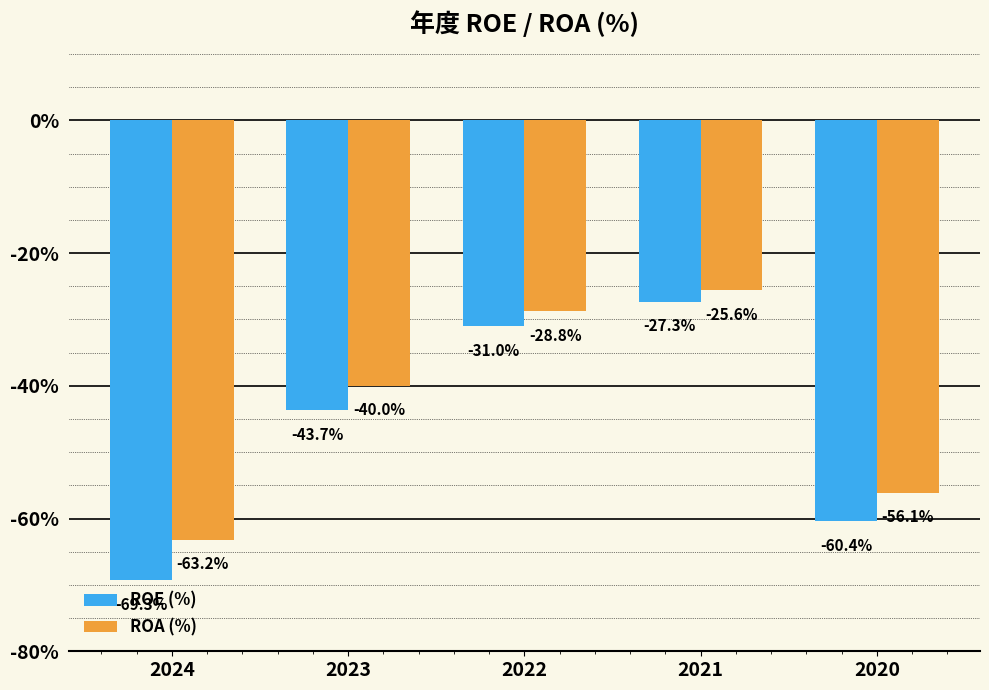

How many groups of bars are there?

5